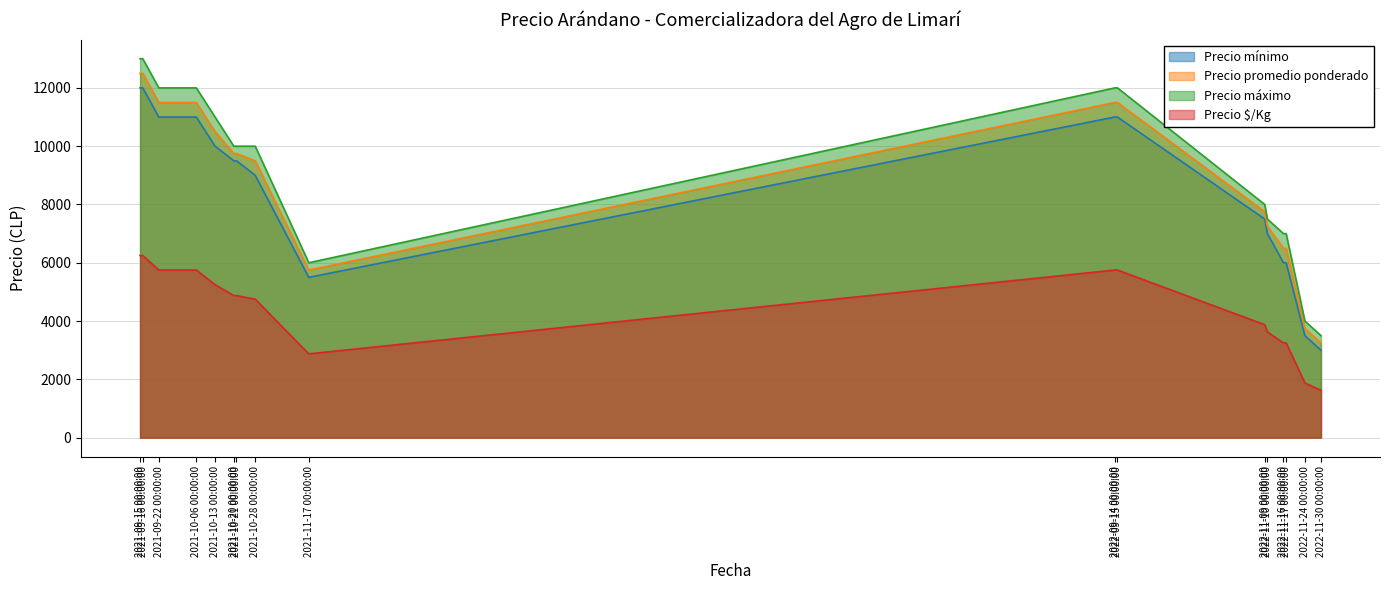

The value of Precio $/Kg at 2021-11-17 00:00:00 is 4533. True or false?

False